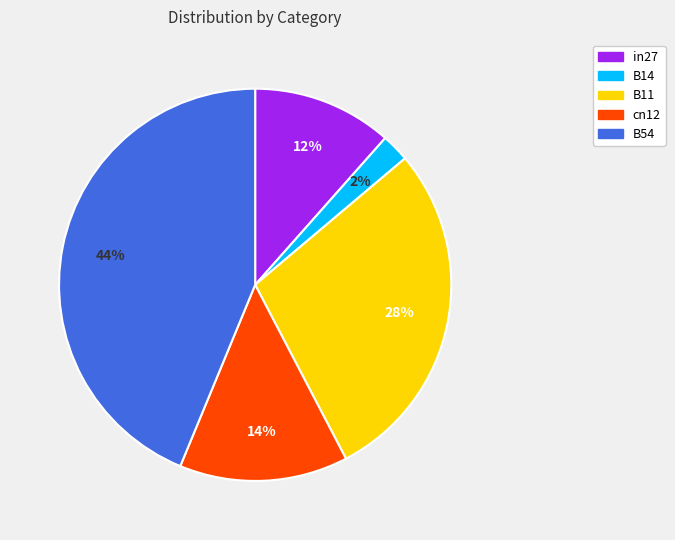

What percentage is the B54 slice, to the nearest percent?

44%